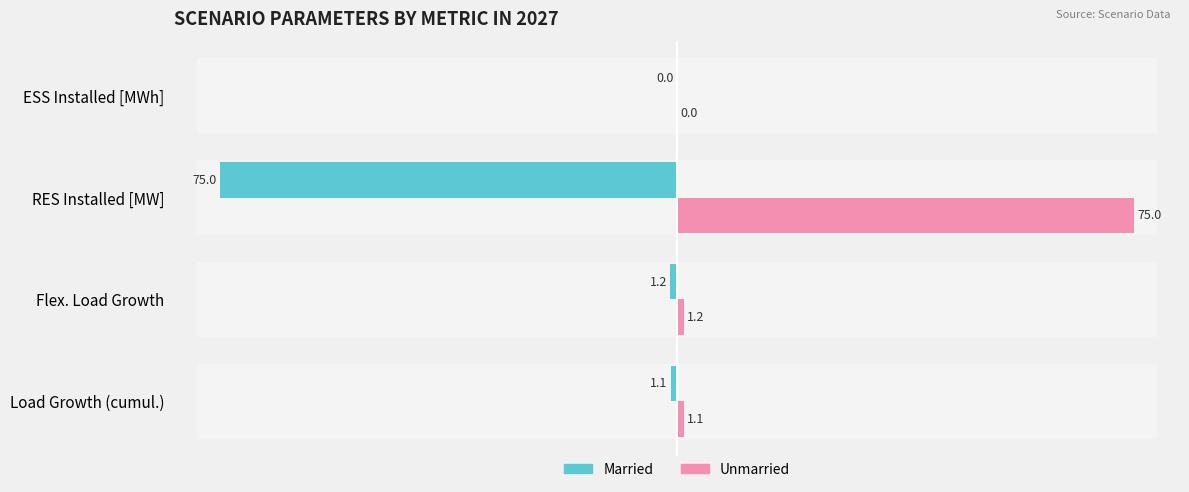

What is the greatest value displayed?

75.0